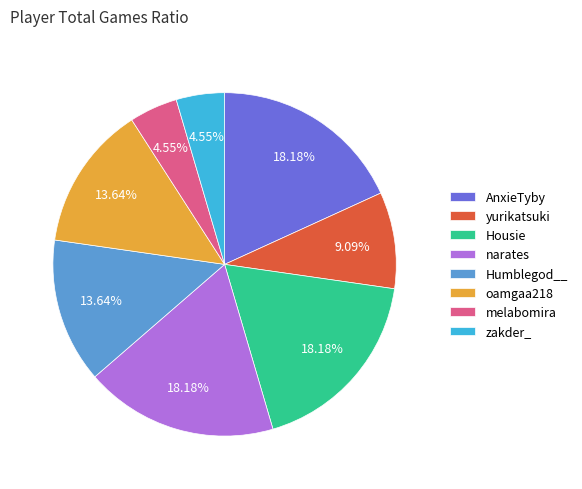

To the nearest percent, what percentage of the pie is melabomira?

5%